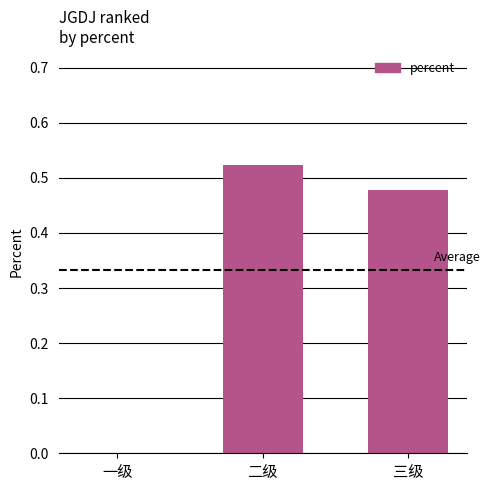

At which label is the value closest to 0?

一级